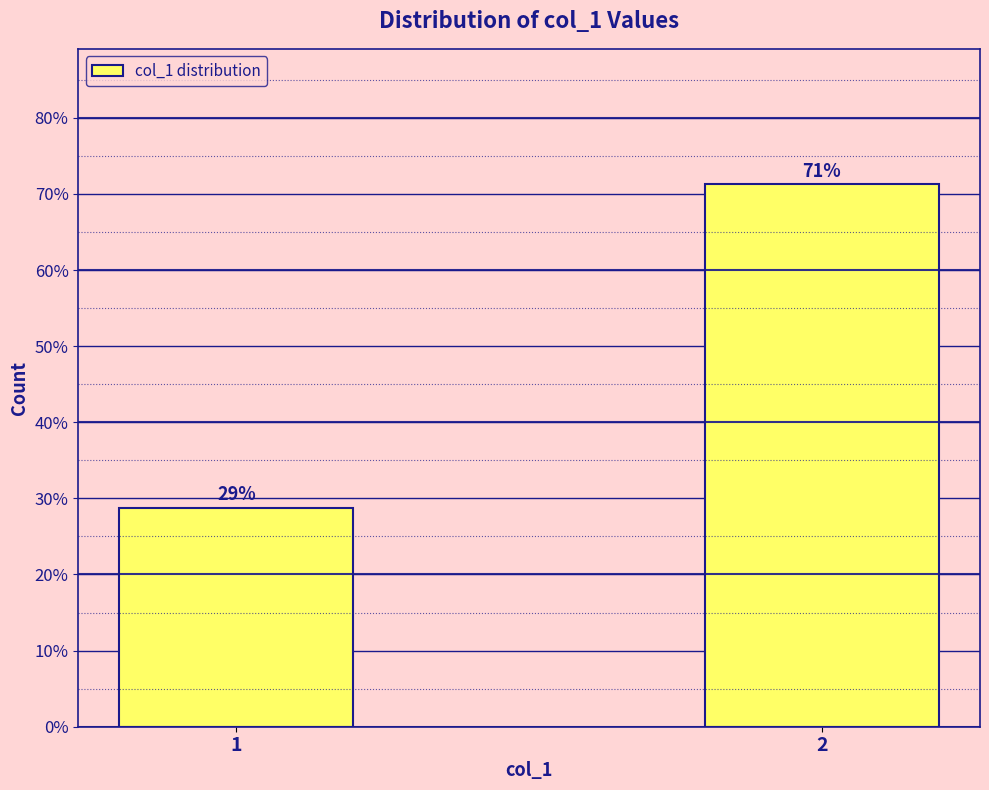

What is the sum of all values?

100.0